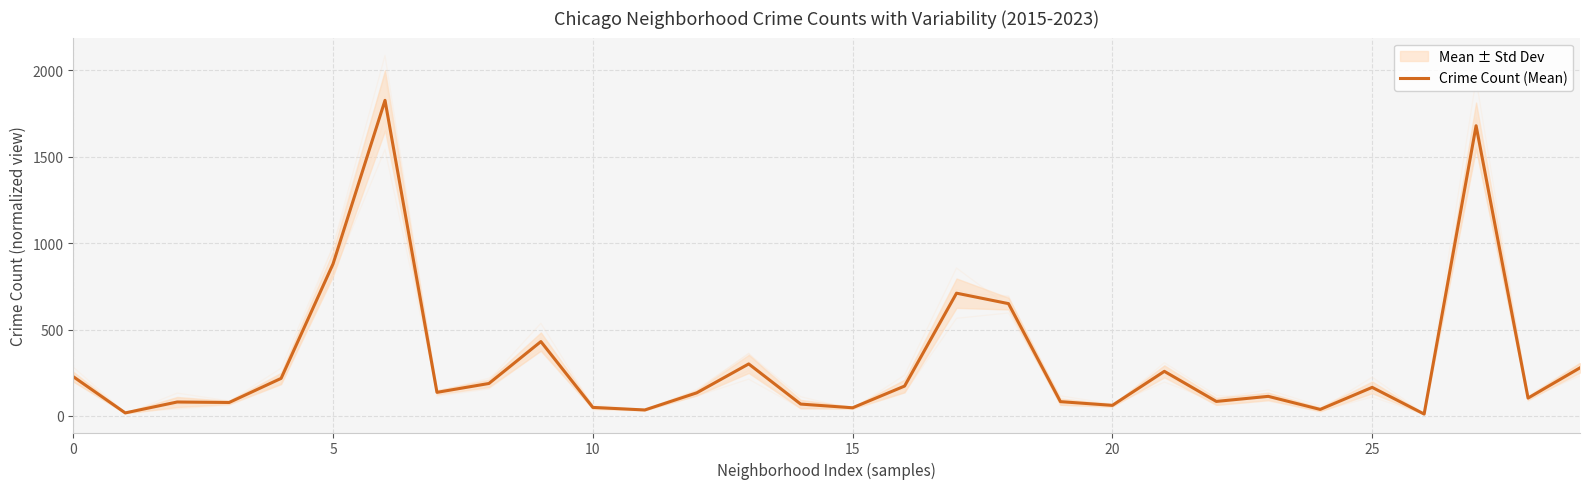

What is the greatest value displayed?

1826.5